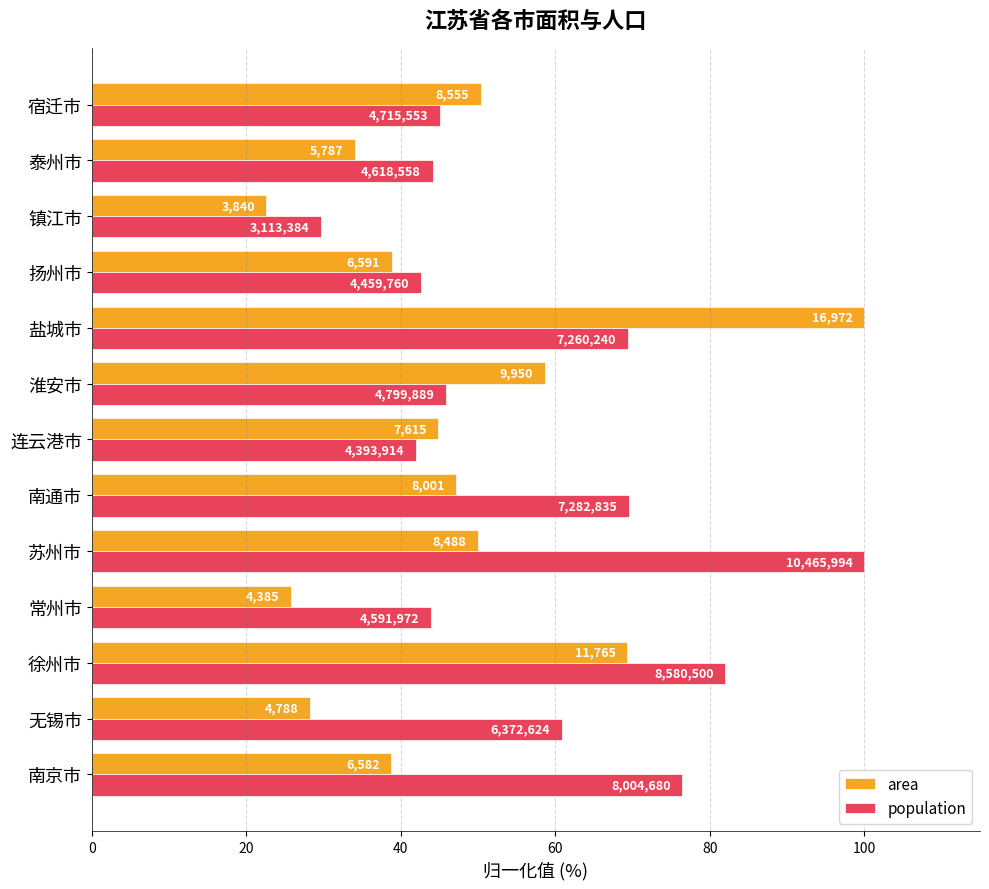

What are all the series names shown in the legend?

area, population